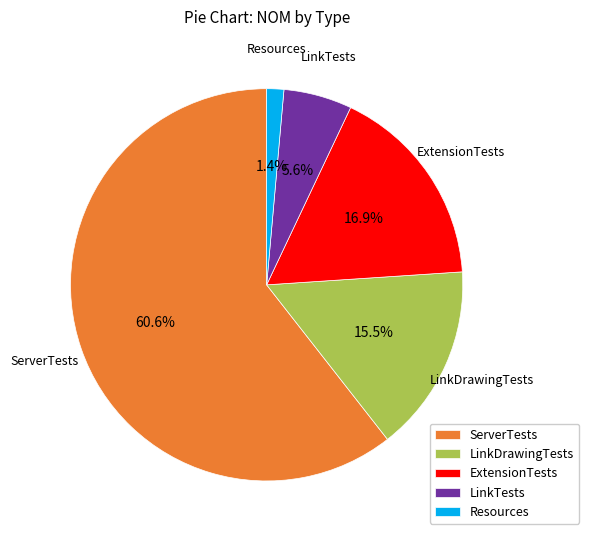

Does any single category account for the majority?

Yes